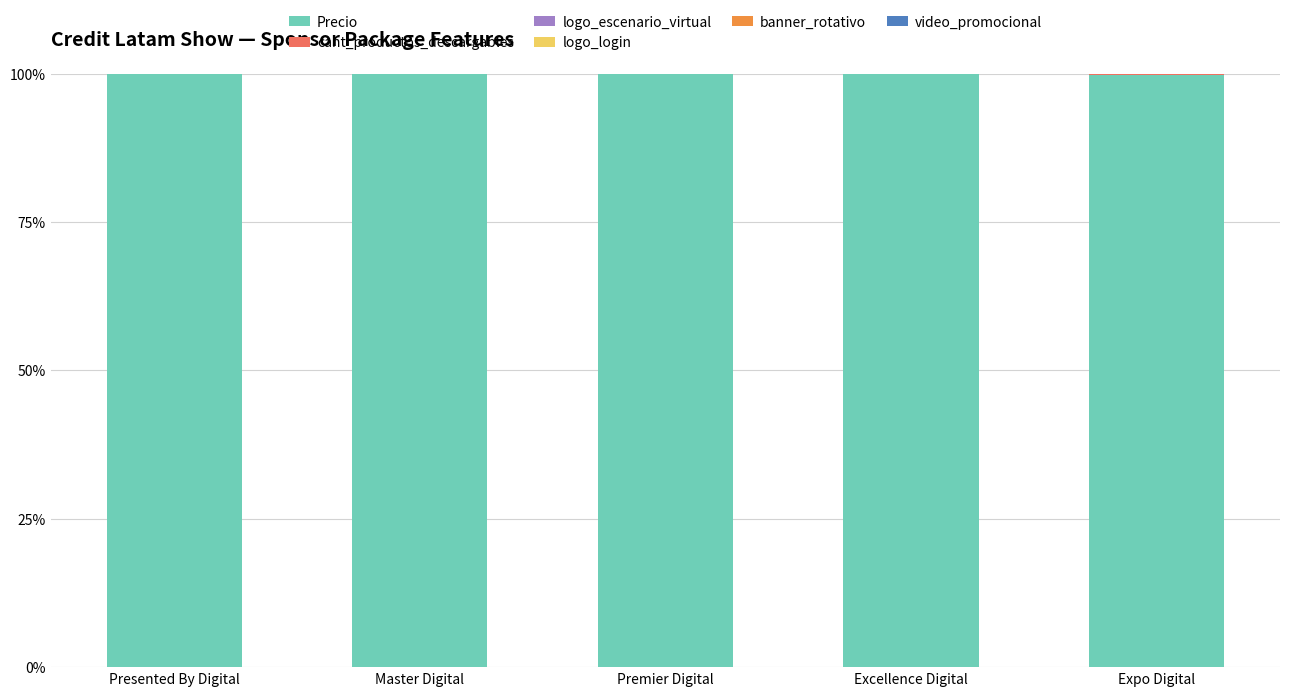

True or false: Precio has a value of 47.4 at Presented By Digital.

False